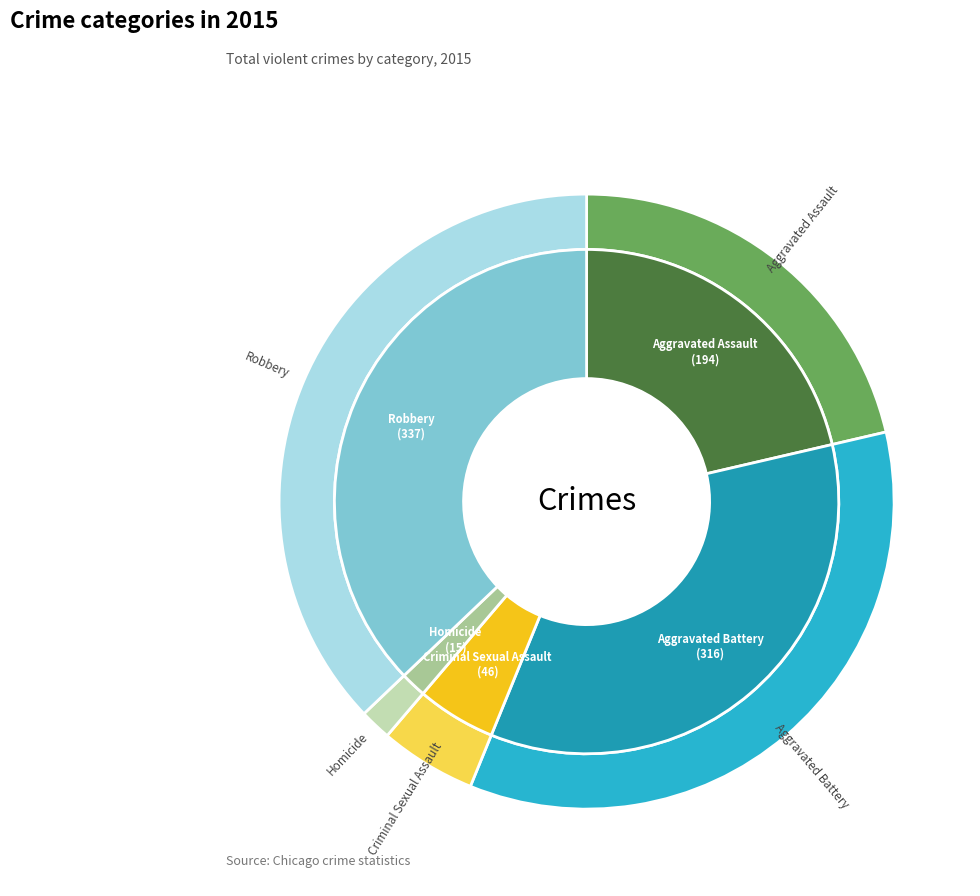

To the nearest percent, what portion does Homicide represent?

2%